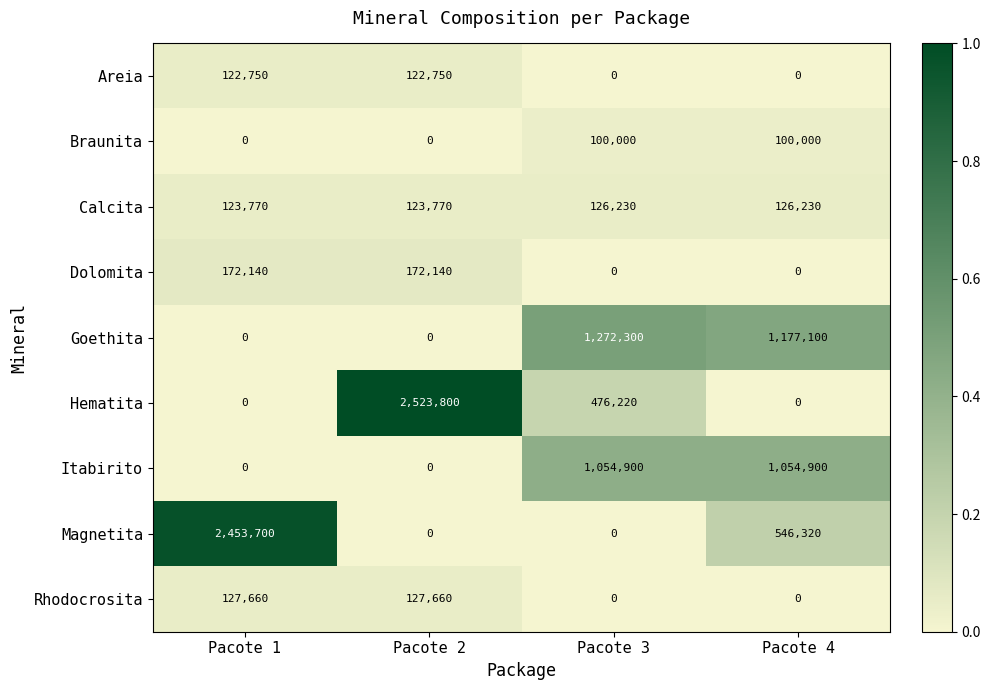

The value of Calcita at Pacote 3 is 174604. True or false?

False